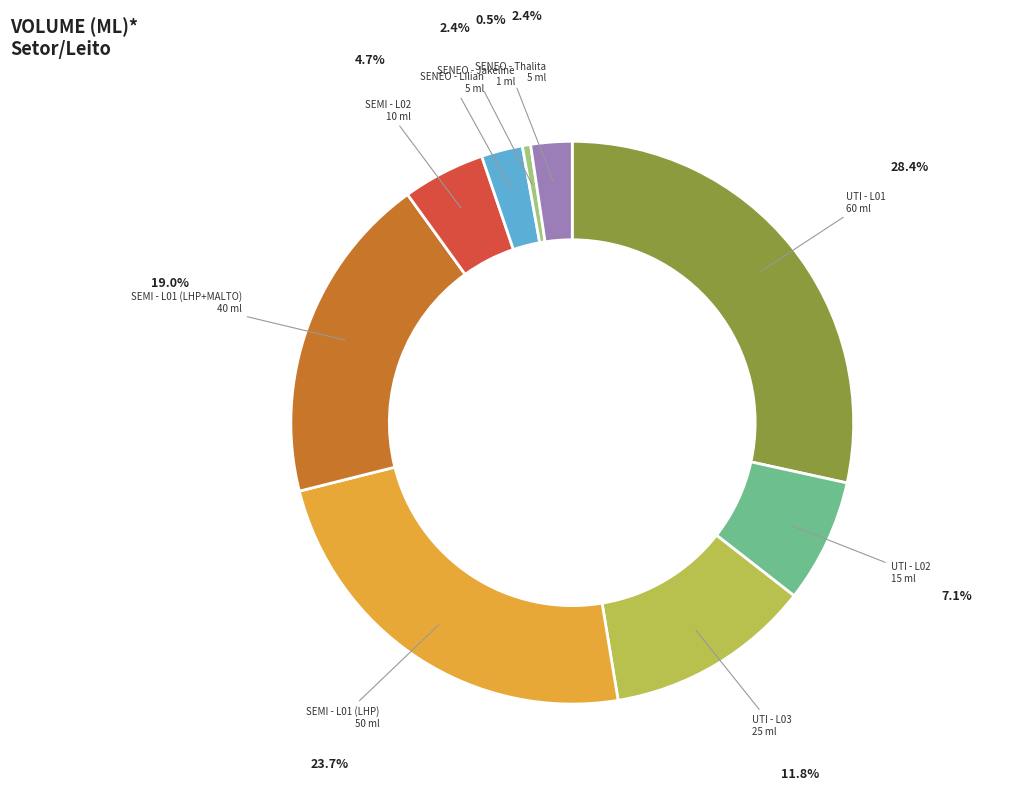

Does any single category account for the majority?

No